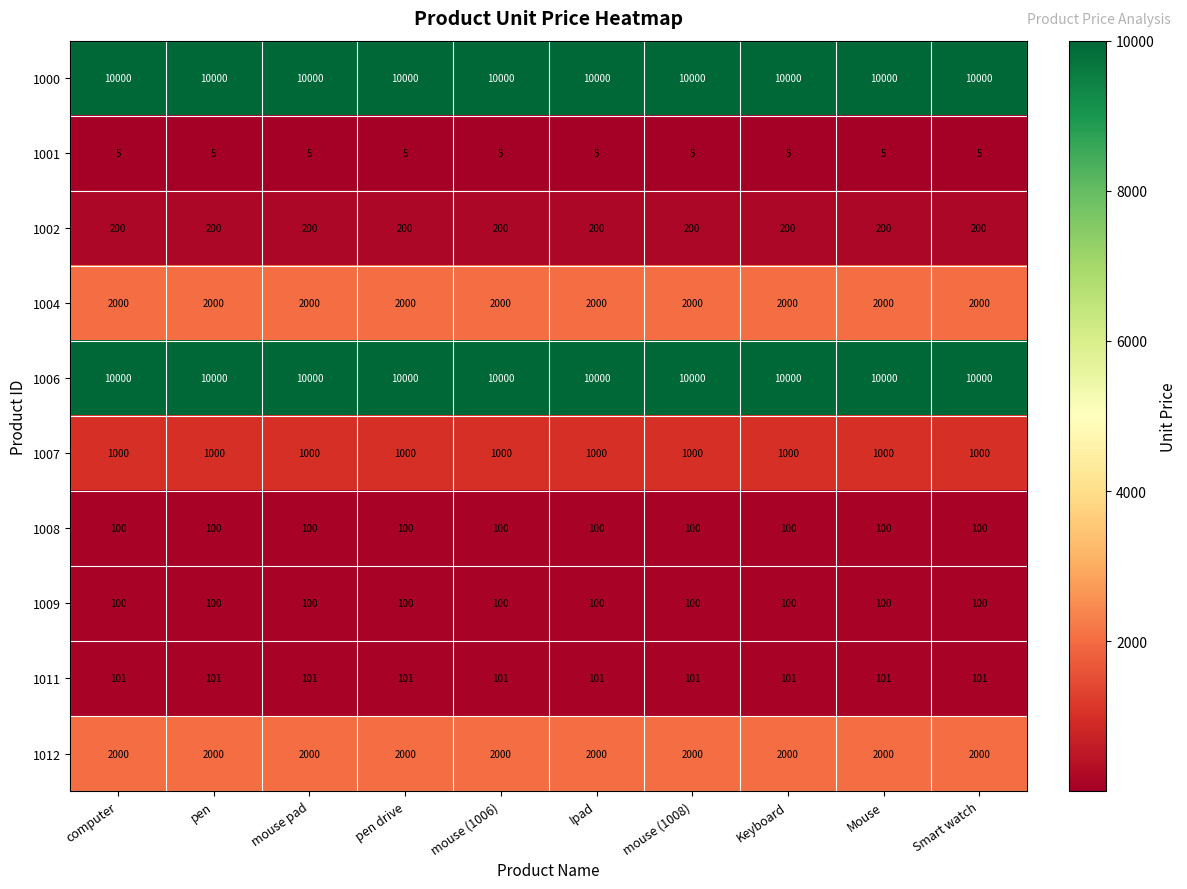

What is the spread (max minus min) of values at mouse pad?

9995